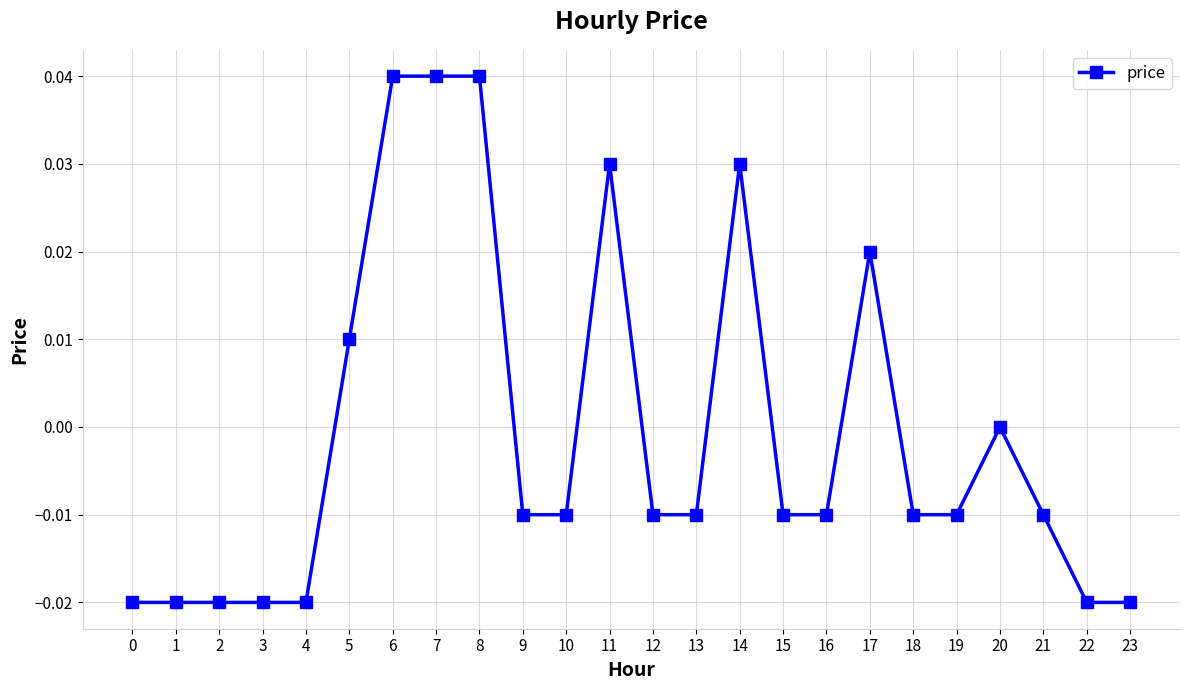

True or false: the data has more than 1 interior local peaks.

True